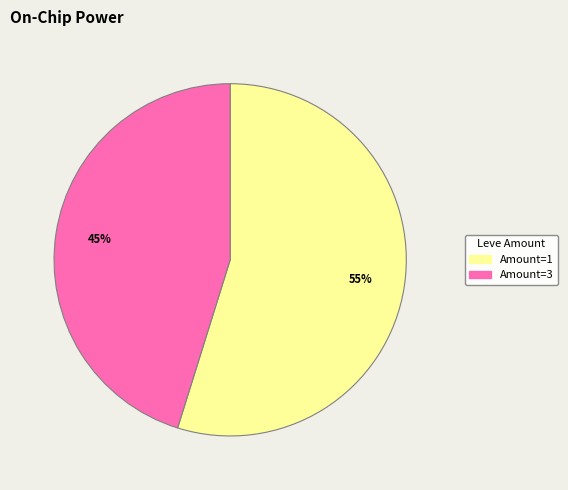

What is the largest slice in the pie chart?

Amount=1